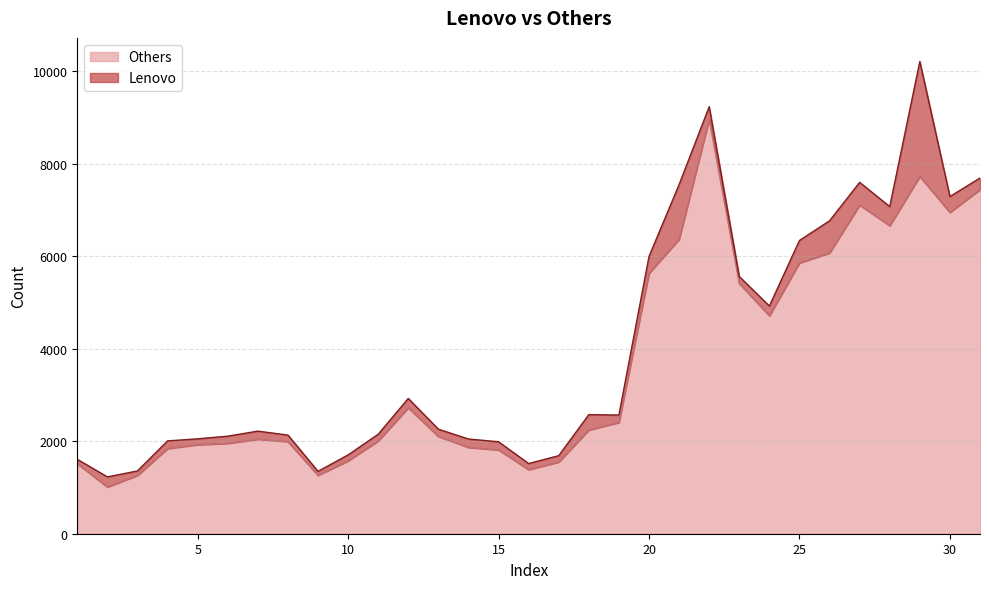

How many categories are shown in the chart?

31